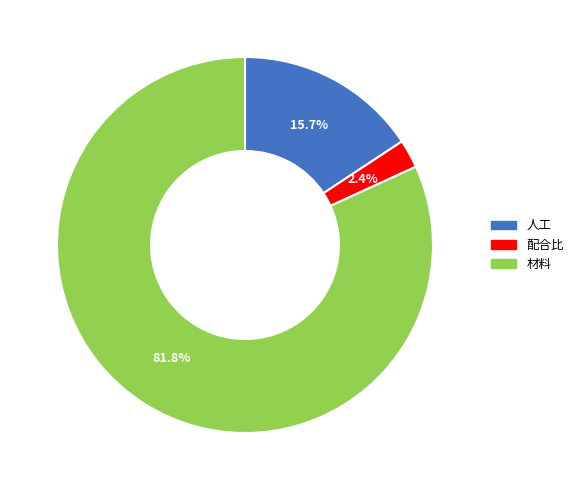

Between 材料 and 配合比, which is larger?

材料